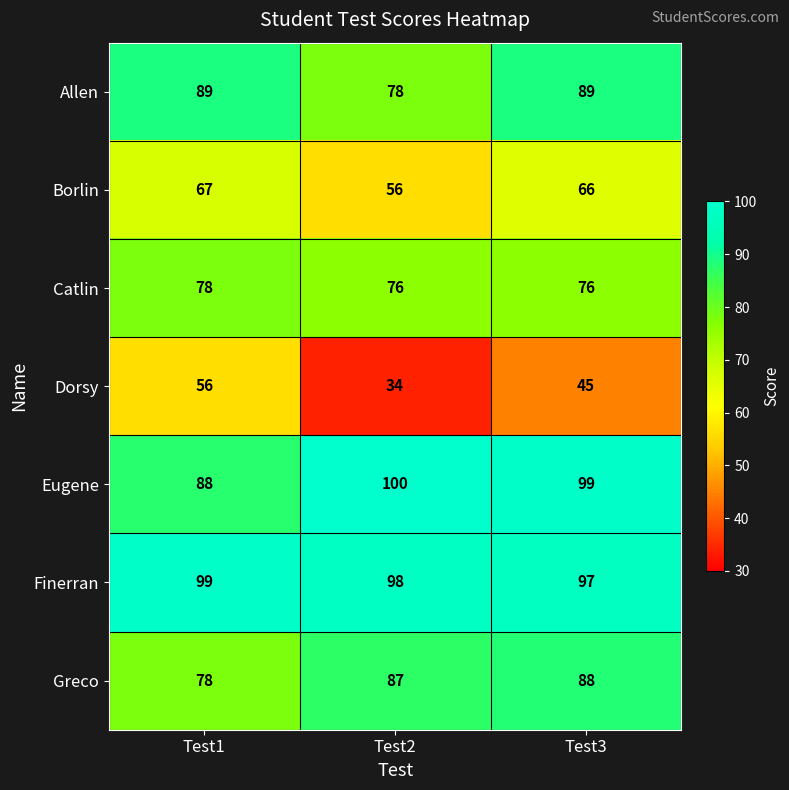

Reading left to right, list all the values displayed in this chart.

Allen: 89	78	89
Borlin: 67	56	66
Catlin: 78	76	76
Dorsy: 56	34	45
Eugene: 88	100	99
Finerran: 99	98	97
Greco: 78	87	88